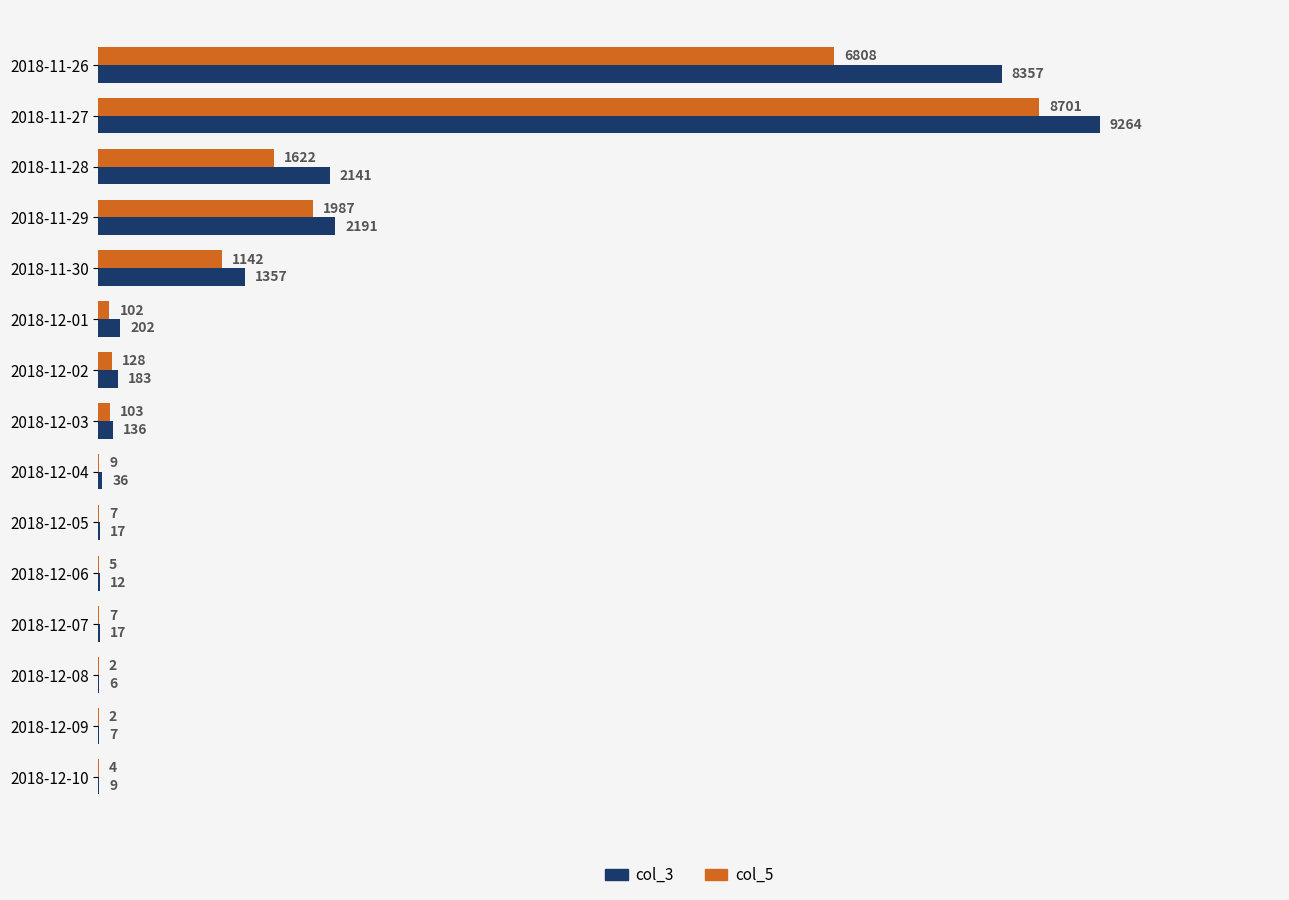

What are all the series names shown in the legend?

col_3, col_5